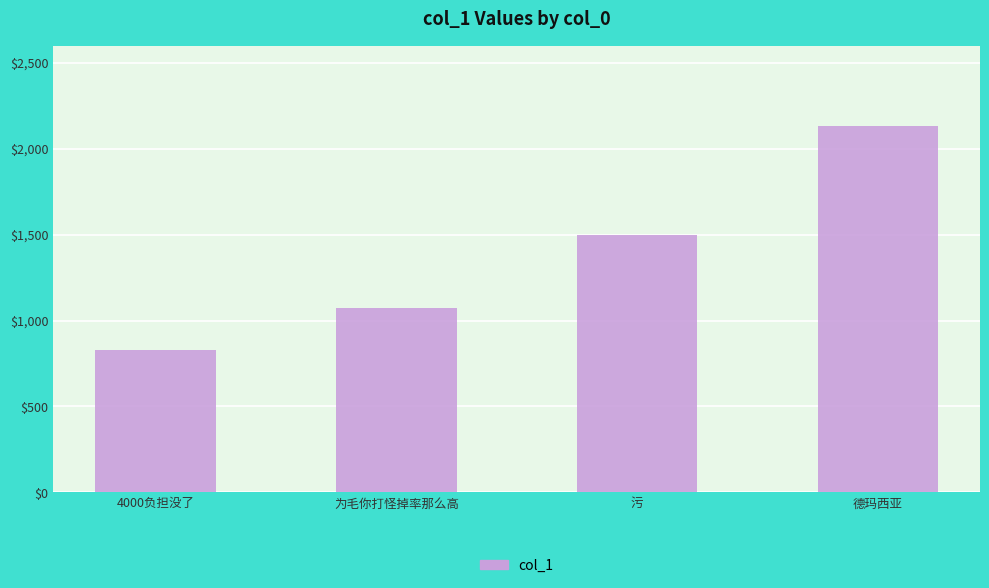

The value at 德玛西亚 is 3626.8. True or false?

False